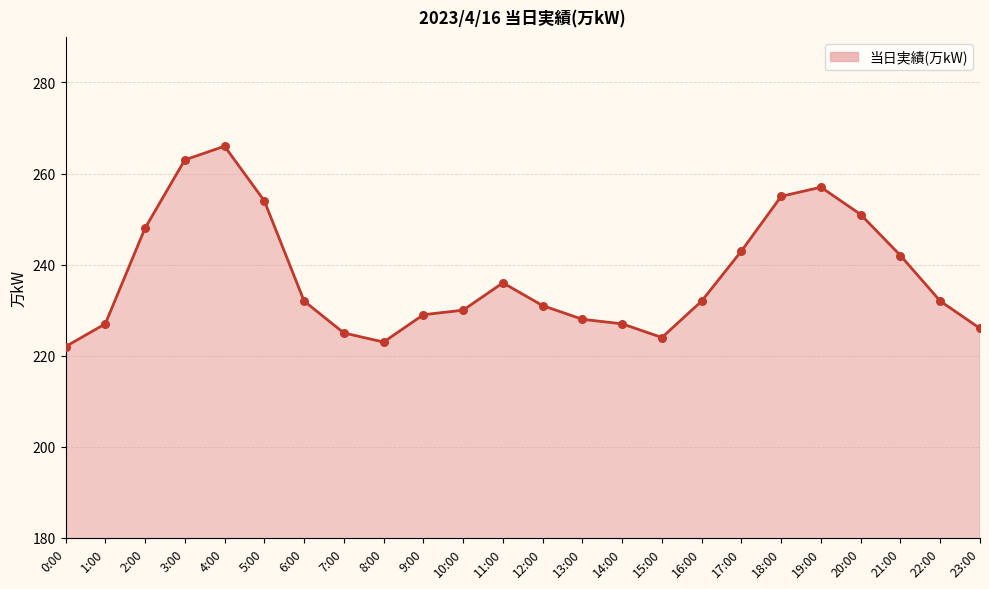

Between 0:00 and 6:00, which is larger?

6:00